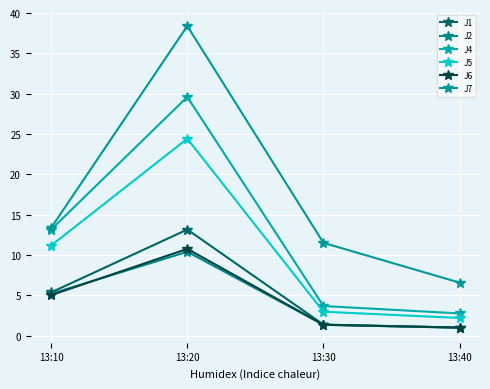

How many series are shown in this chart?

6